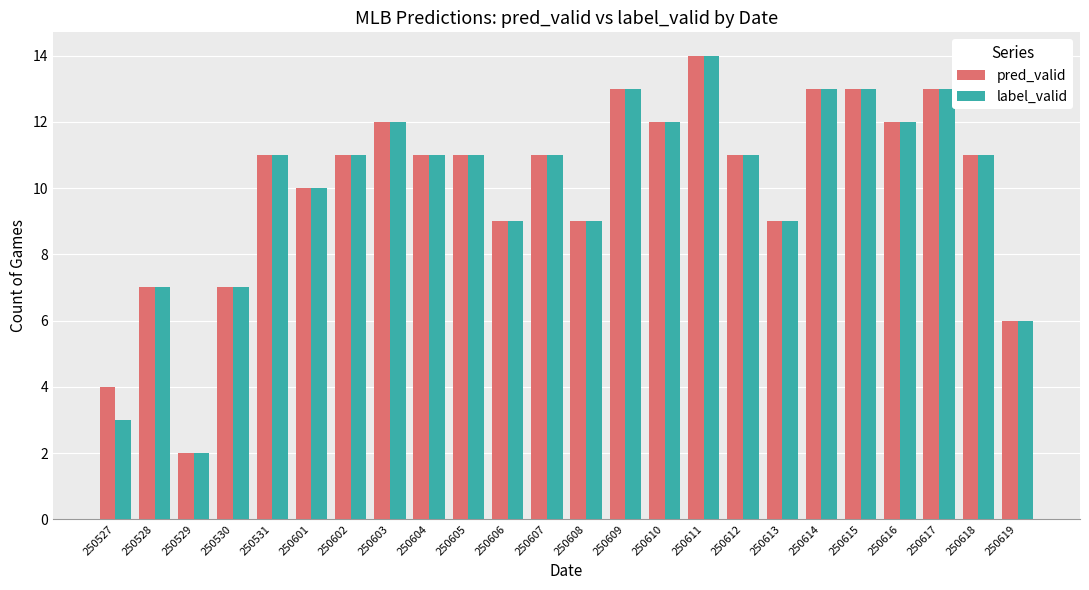

What is the maximum value shown in the chart?

14